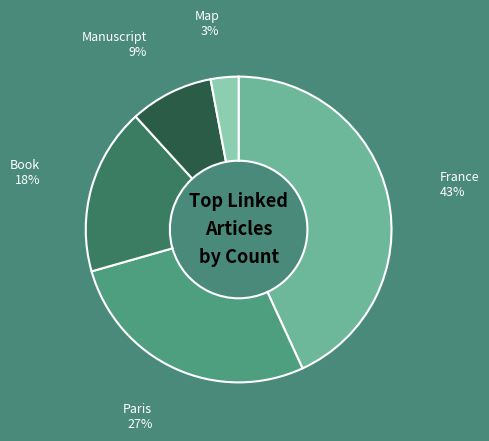

What percentage is the Book slice, to the nearest percent?

18%